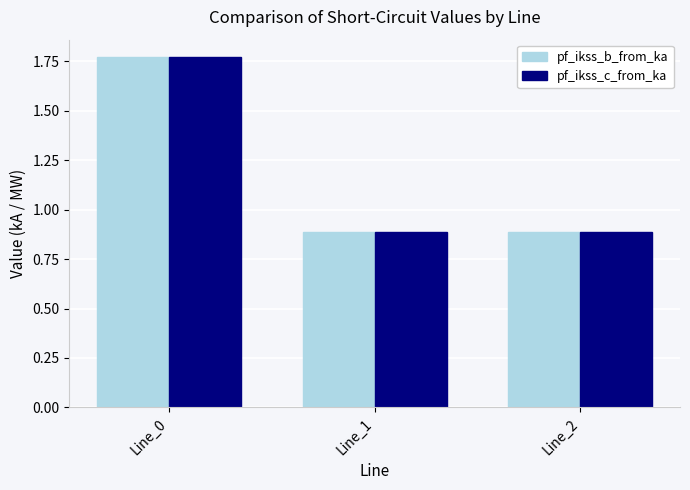

What is the sum of all pf_ikss_b_from_ka values?

3.5